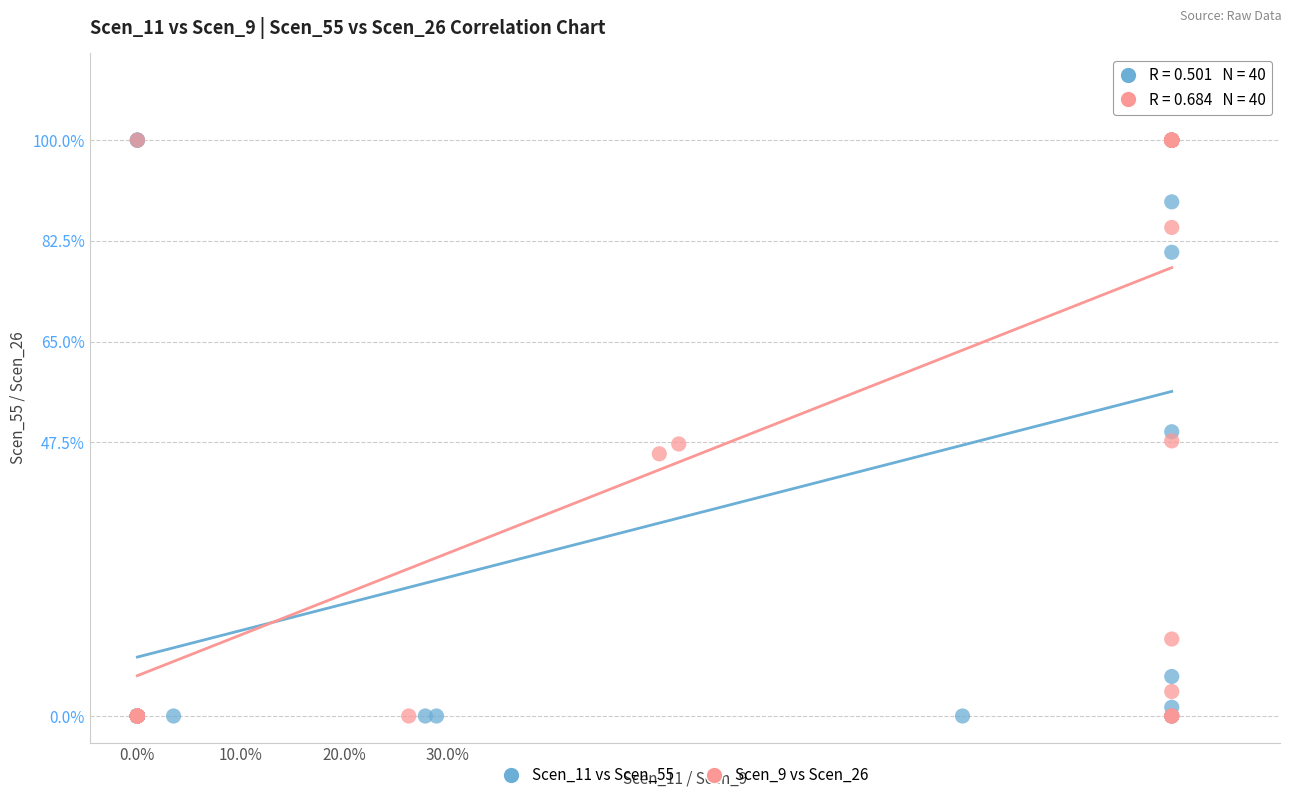

What are all the series names shown in the legend?

Scen_11 vs Scen_55, Scen_9 vs Scen_26